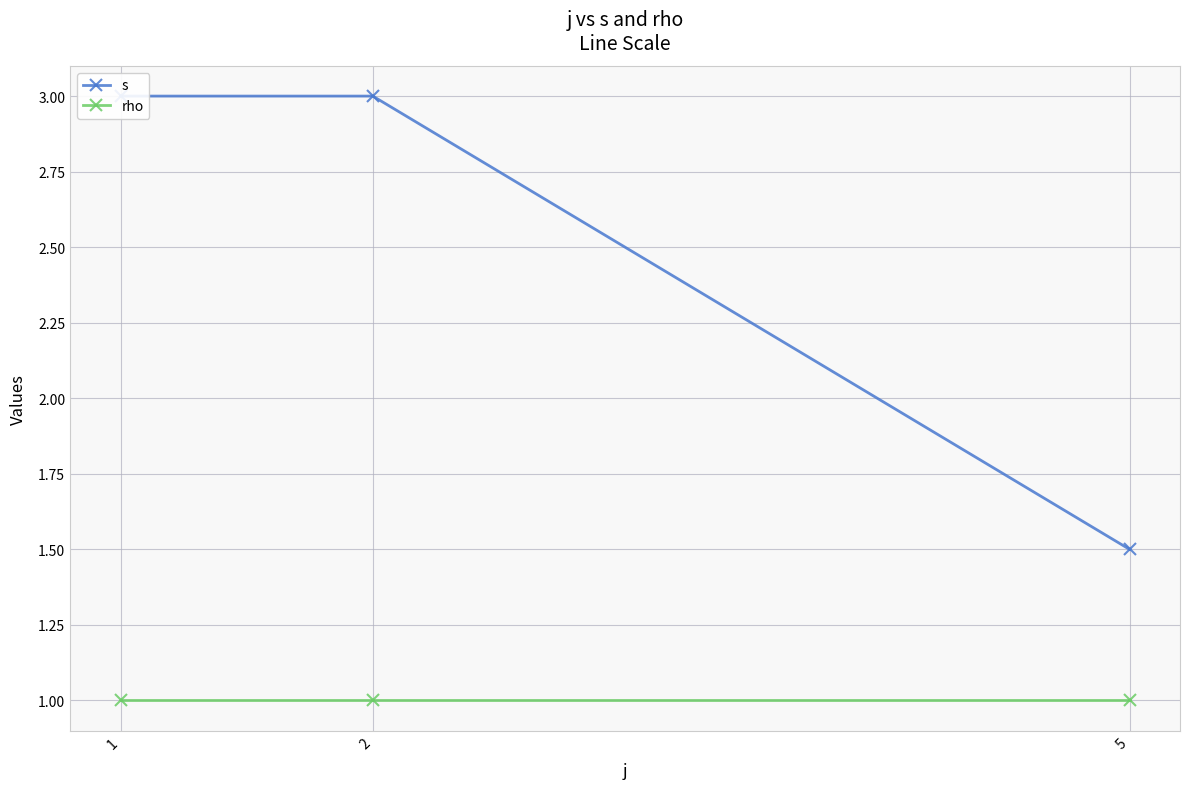

Which series changed the most between 1 and 2?

s